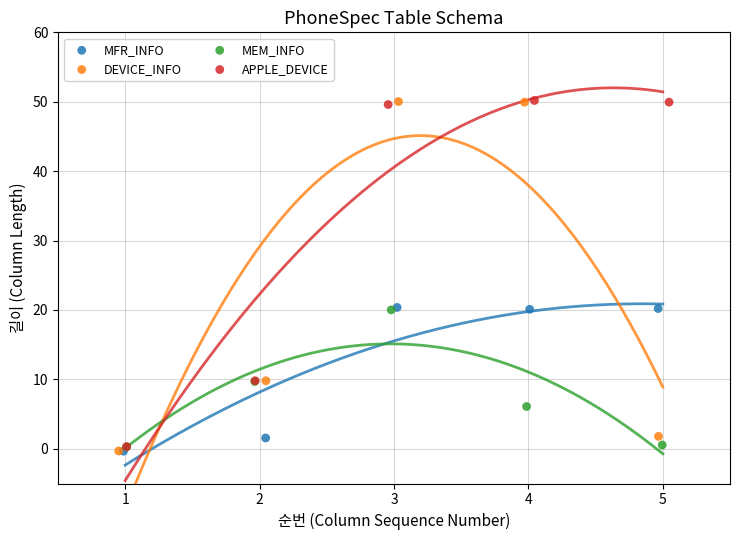

What are all the series names shown in the legend?

MFR_INFO, DEVICE_INFO, MEM_INFO, APPLE_DEVICE